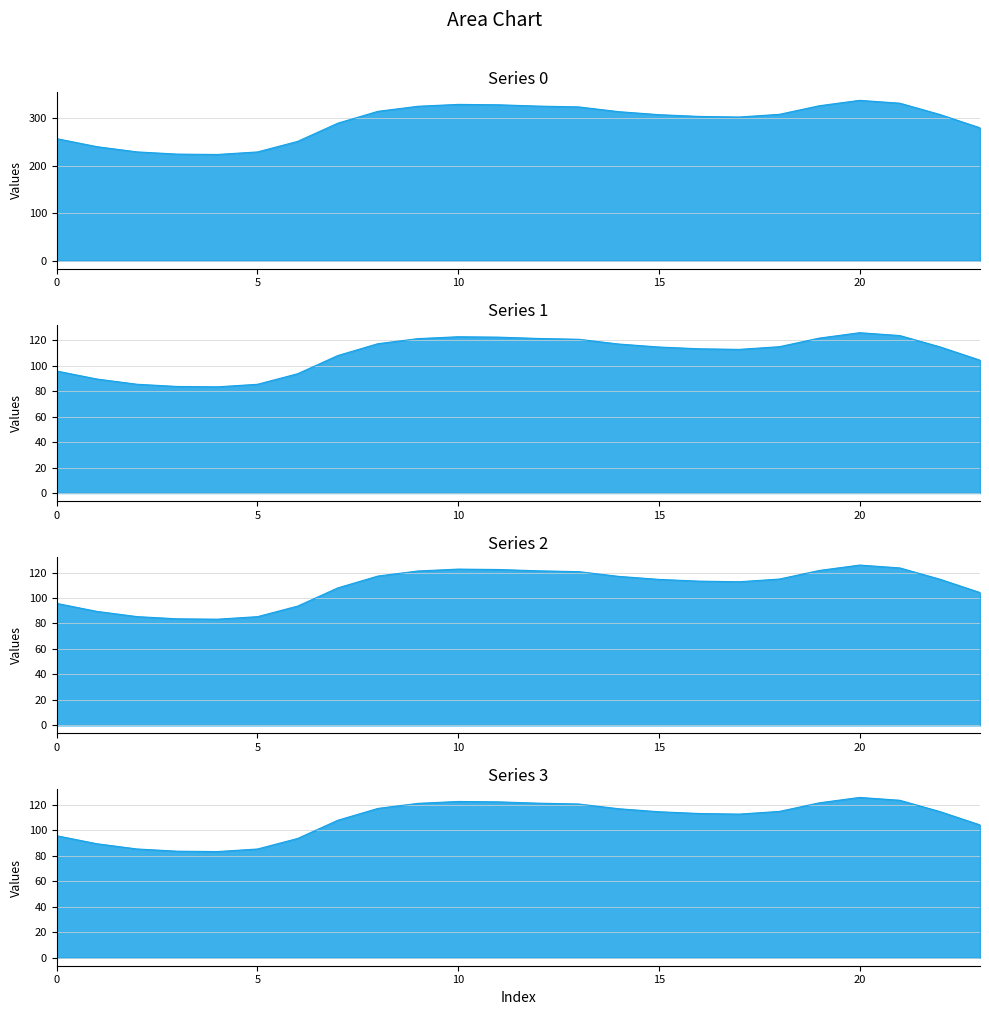

The 0 series shows 172.2 at 14. True or false?

False